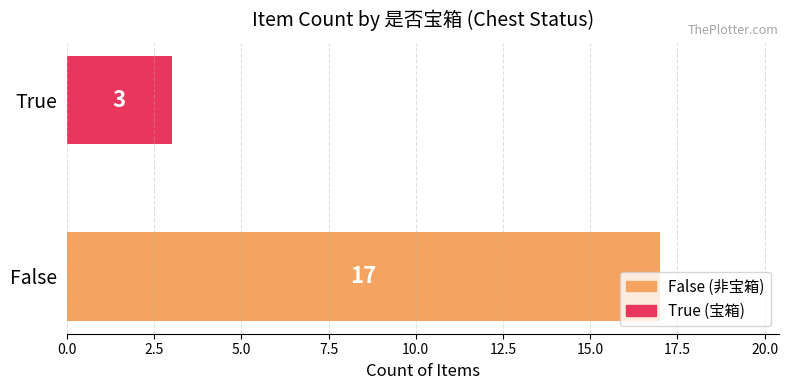

List the labels in order of value, smallest first.

True, False